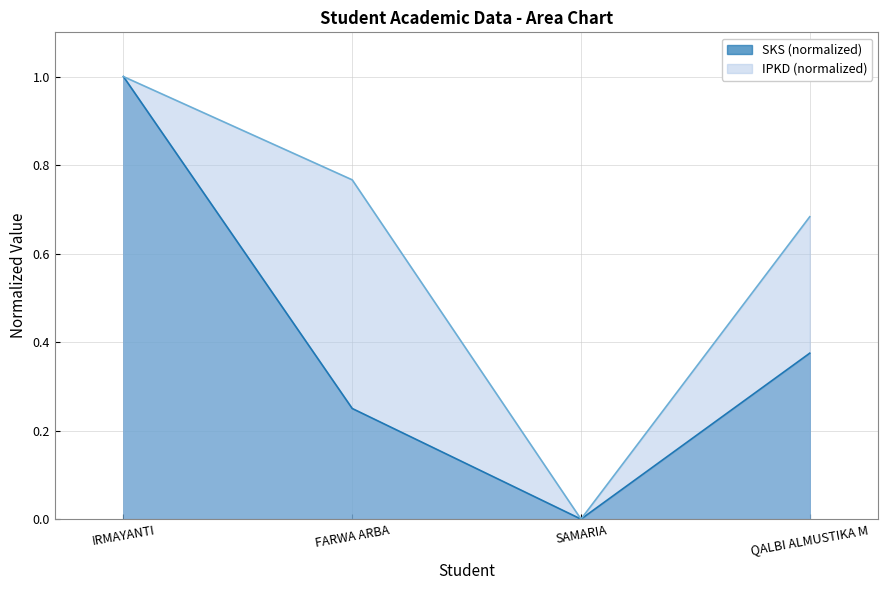

Rank the categories by IPKD (normalized) value from highest to lowest.

IRMAYANTI, FARWA ARBA, QALBI ALMUSTIKA M, SAMARIA